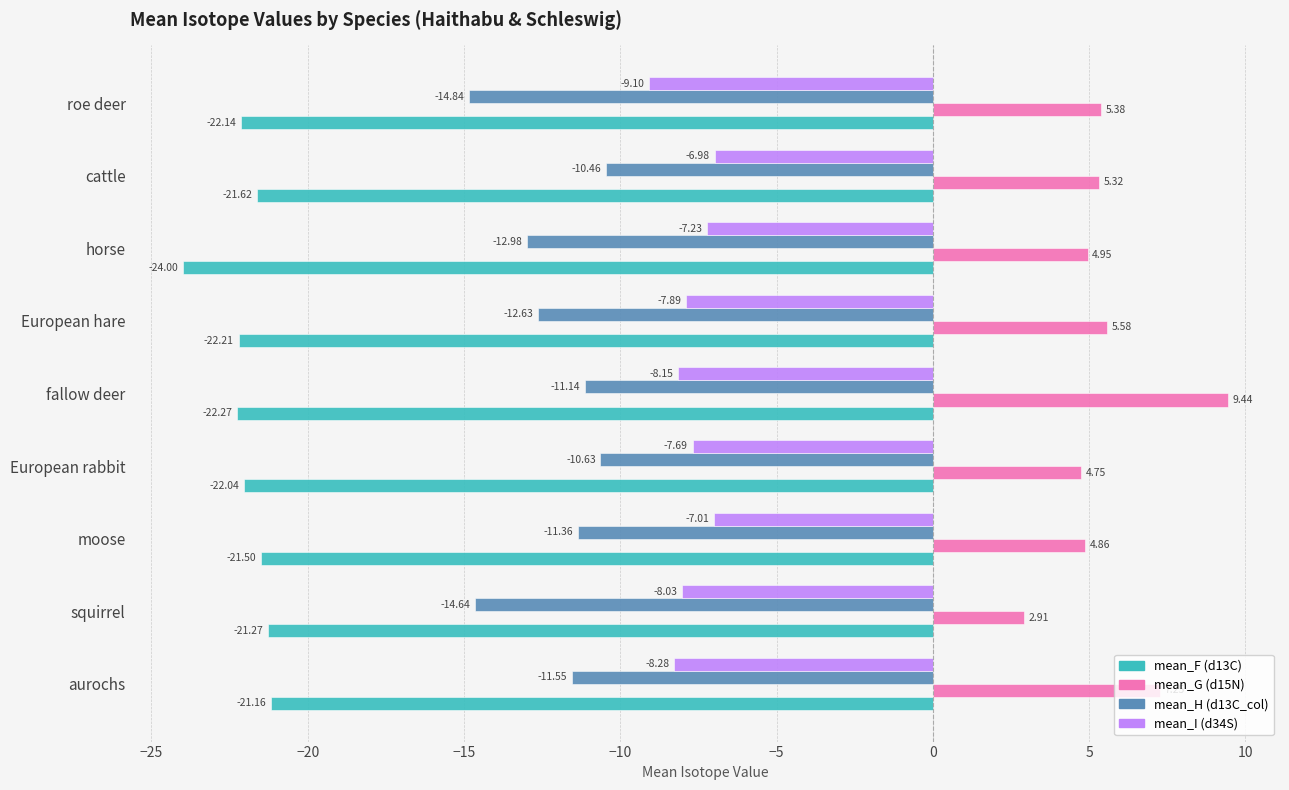

What are all the series names shown in the legend?

mean_F (d13C), mean_G (d15N), mean_H (d13C_col), mean_I (d34S)